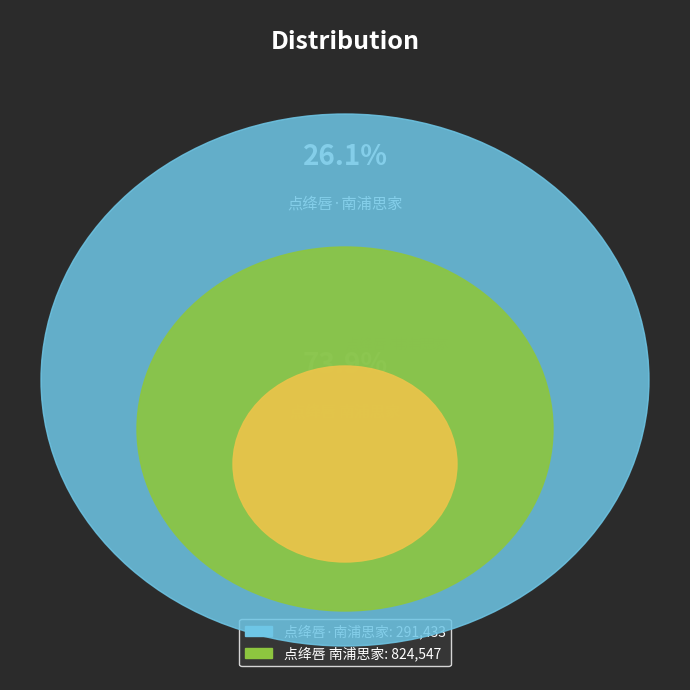

Which has a higher value, 点绛唇·南浦思家 or 点绛唇 南浦思家?

点绛唇 南浦思家